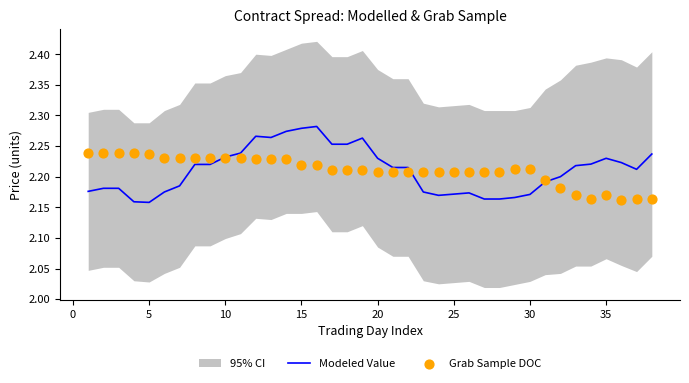

Is the value of Modeled Value at 10 greater than the value of Grab Sample DOC at 29?

No